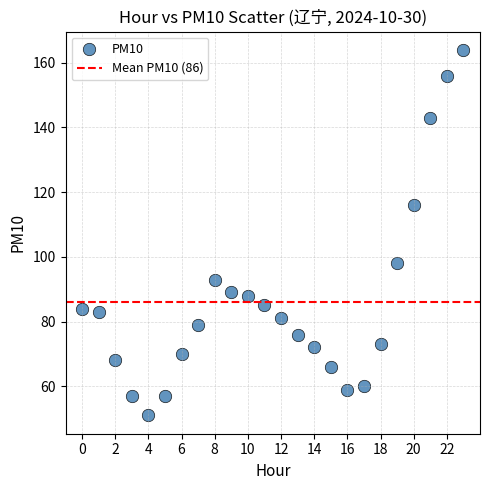

What is the range of Y values (max minus min)?

113